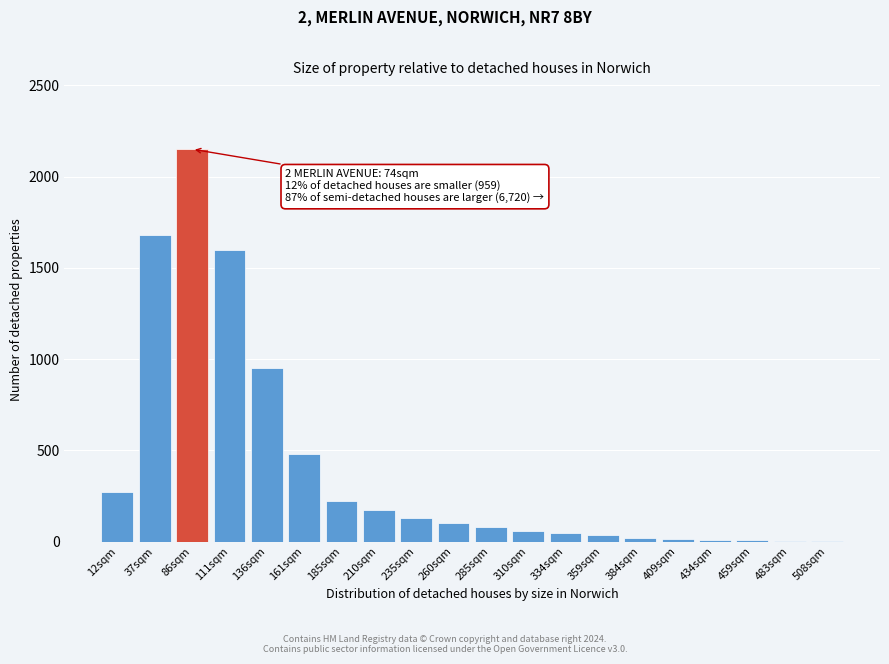

Which has a higher value, 310sqm or 86sqm?

86sqm